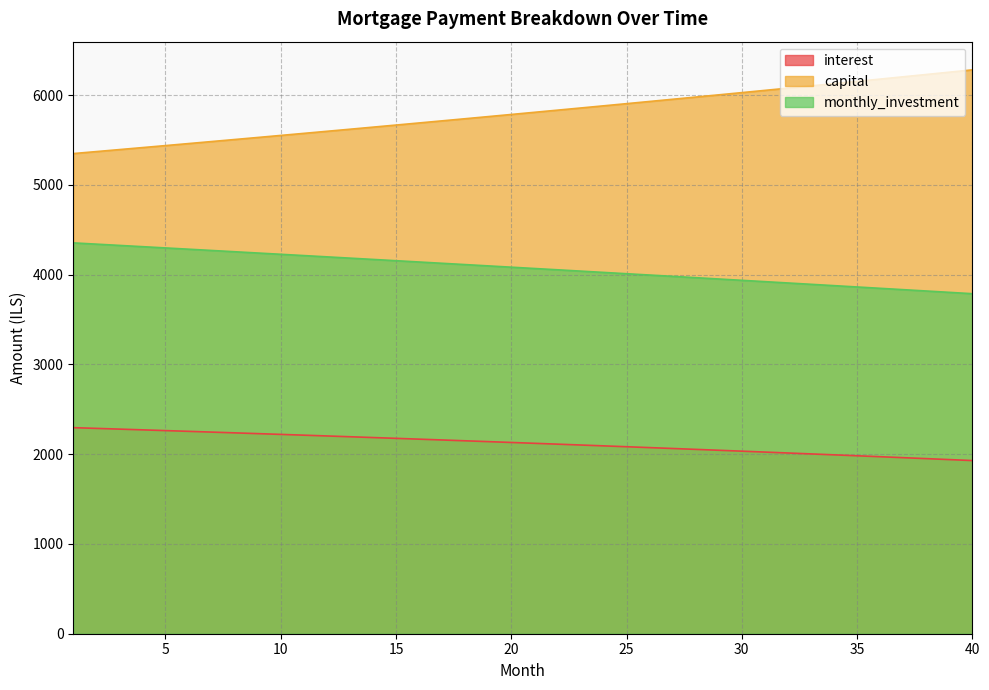

How many categories are shown in the chart?

40